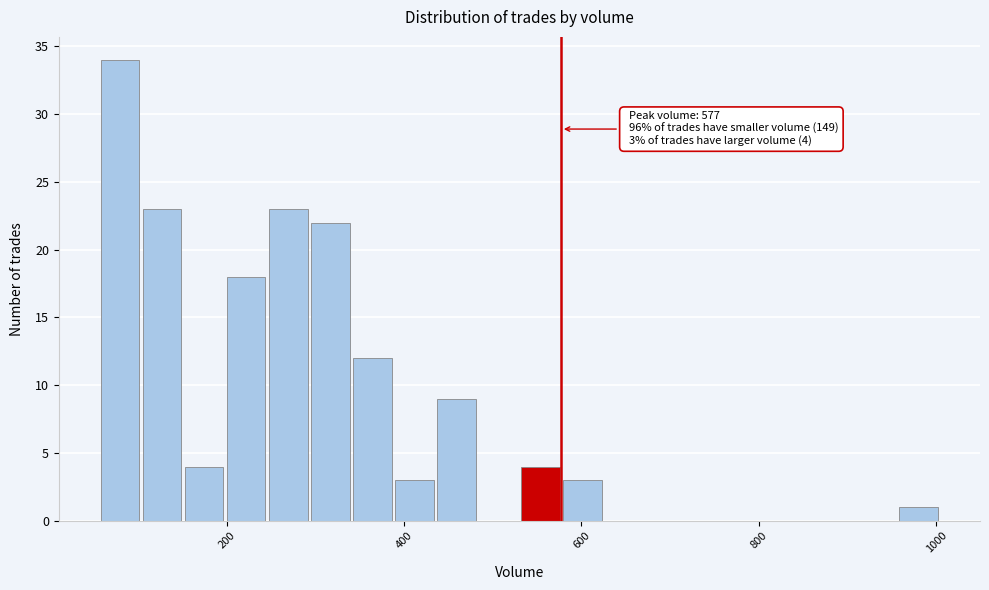

Read against the x-axis, roughly where is the centre of the tallest bar?

80